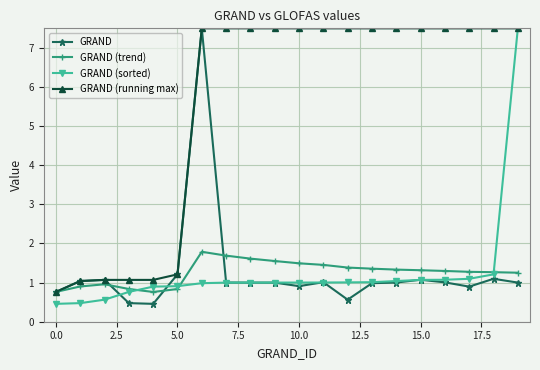

What is the smallest value displayed?

0.5